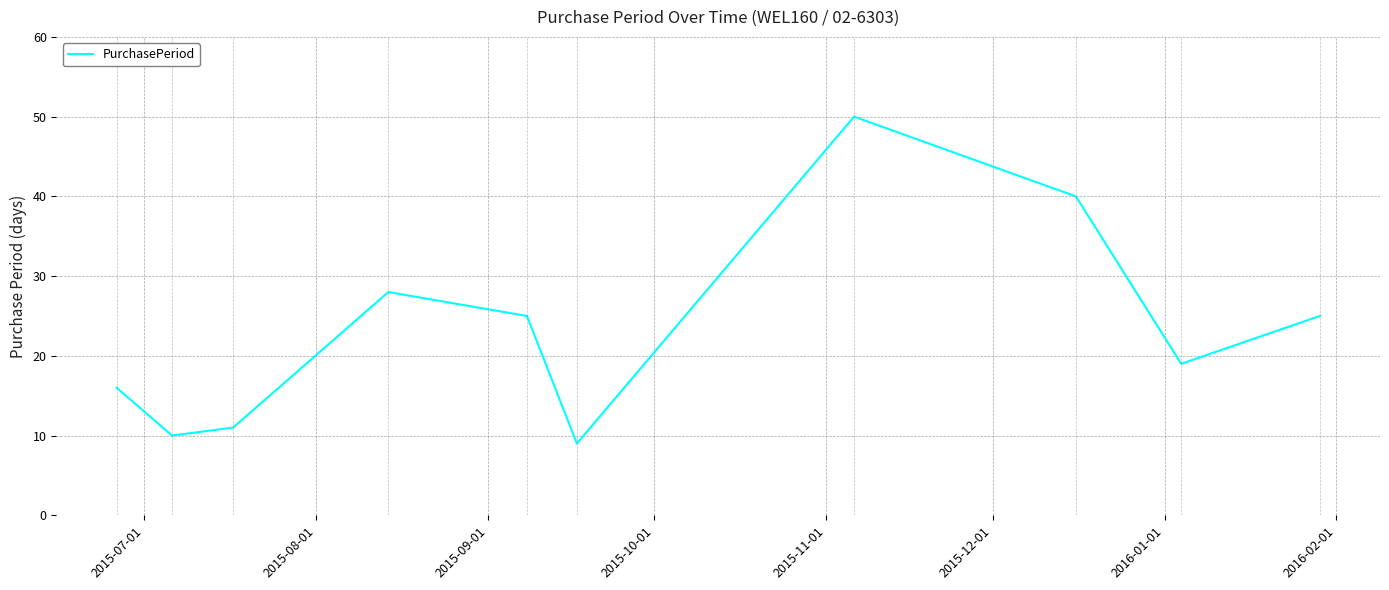

What is the average value?

23